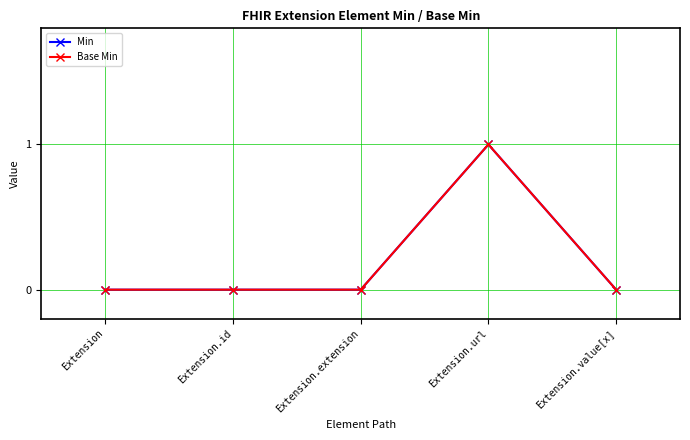

Which label corresponds to the largest value in the chart?

Extension.url